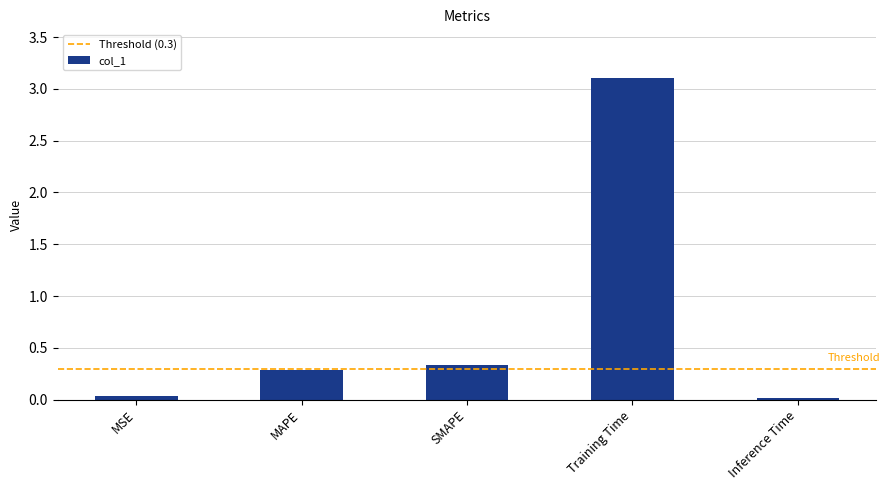

What is the maximum value shown in the chart?

3.1